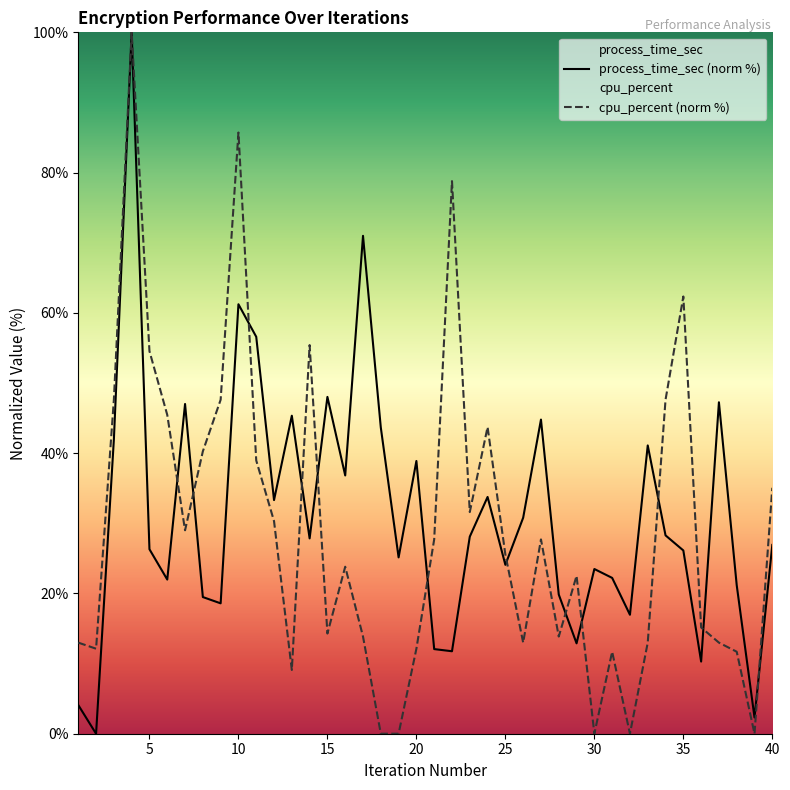

Is it true that cpu_percent equals 39.0 at 11?

True